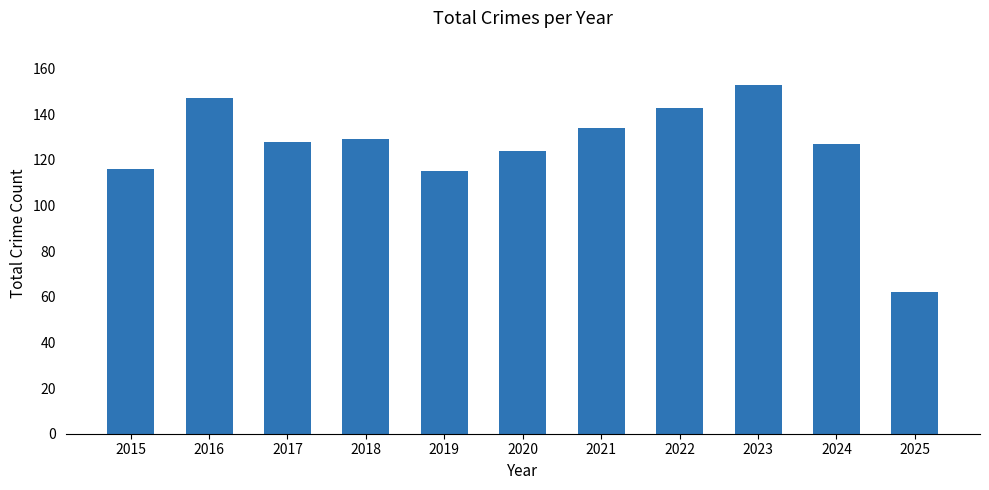

Reading right to left, transcribe all the data shown in this chart.

62	127	153	143	134	124	115	129	128	147	116